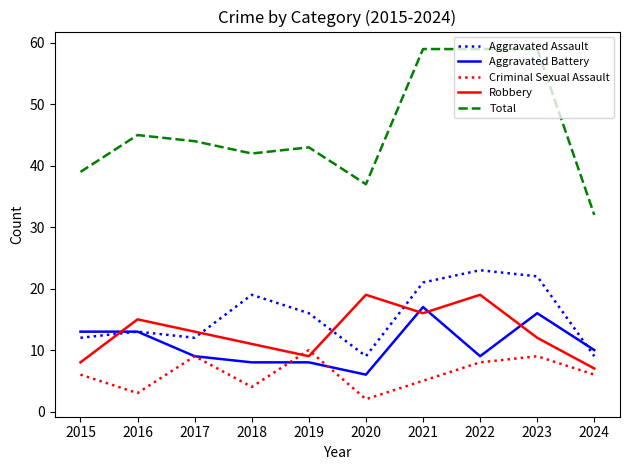

True or false: Aggravated Assault and Total intersect in this chart.

False